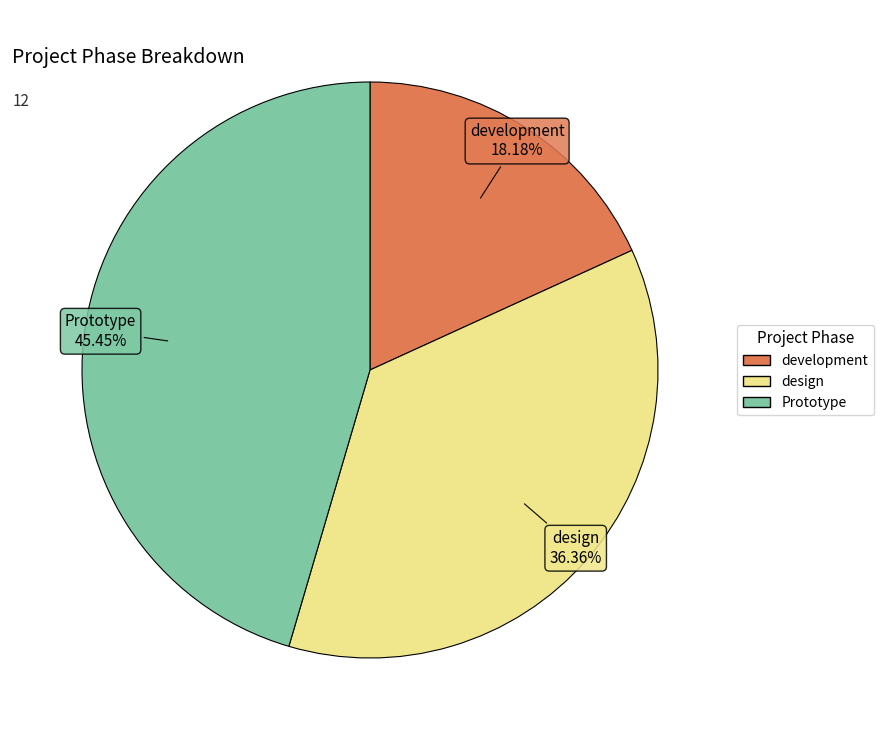

To the nearest percent, what is the average slice percentage?

33%